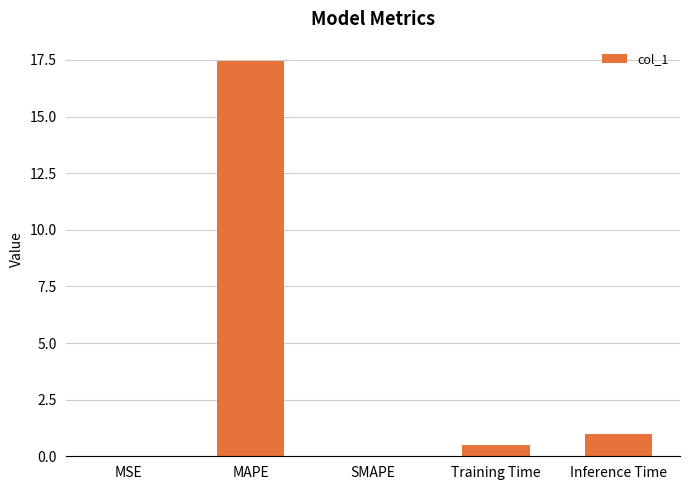

What is the greatest value displayed?

17.4